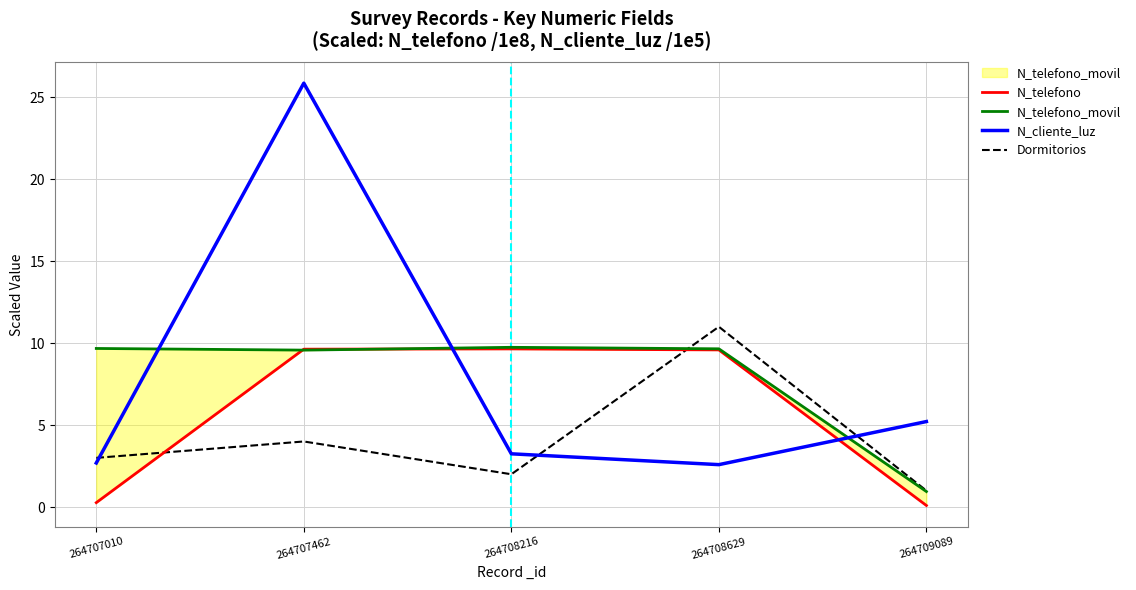

What is the sum of all Dormitorios values?

21.0